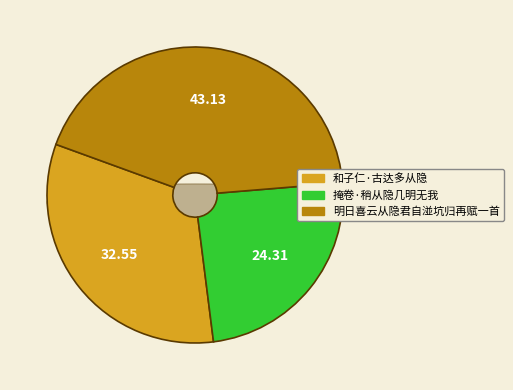

Rank the categories by value from lowest to highest.

掩卷·稍从隐几明无我, 和子仁·古达多从隐, 明日喜云从隐君自湴坑归再赋一首